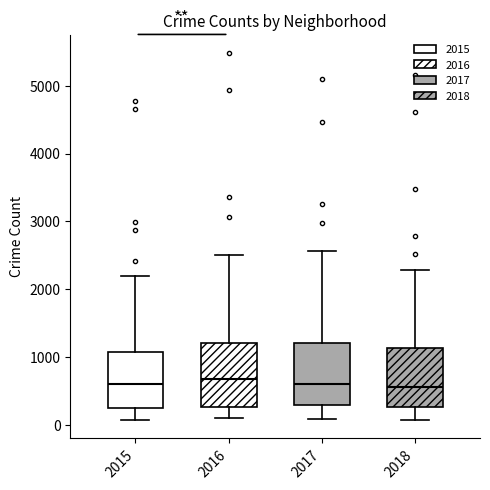

Reading left to right, transcribe this box plot: for each box, give where its median line is, the range the box spans, and where its two whiskers end, as read against the y-axis. The values are not printed on the chart, so give them approximately, as read against the axis.

2015: median 600, box 300 to 1100, whiskers 100 to 2200
2016: median 700, box 300 to 1200, whiskers 100 to 2500
2017: median 600, box 300 to 1200, whiskers 100 to 2600
2018: median 600, box 300 to 1100, whiskers 100 to 2300